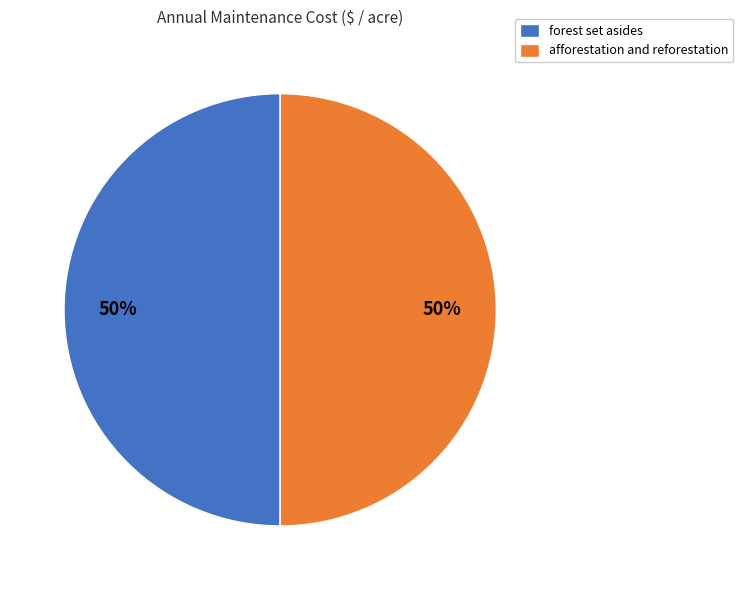

What is the ratio of the value at forest set asides to the value at afforestation and reforestation?

1.0